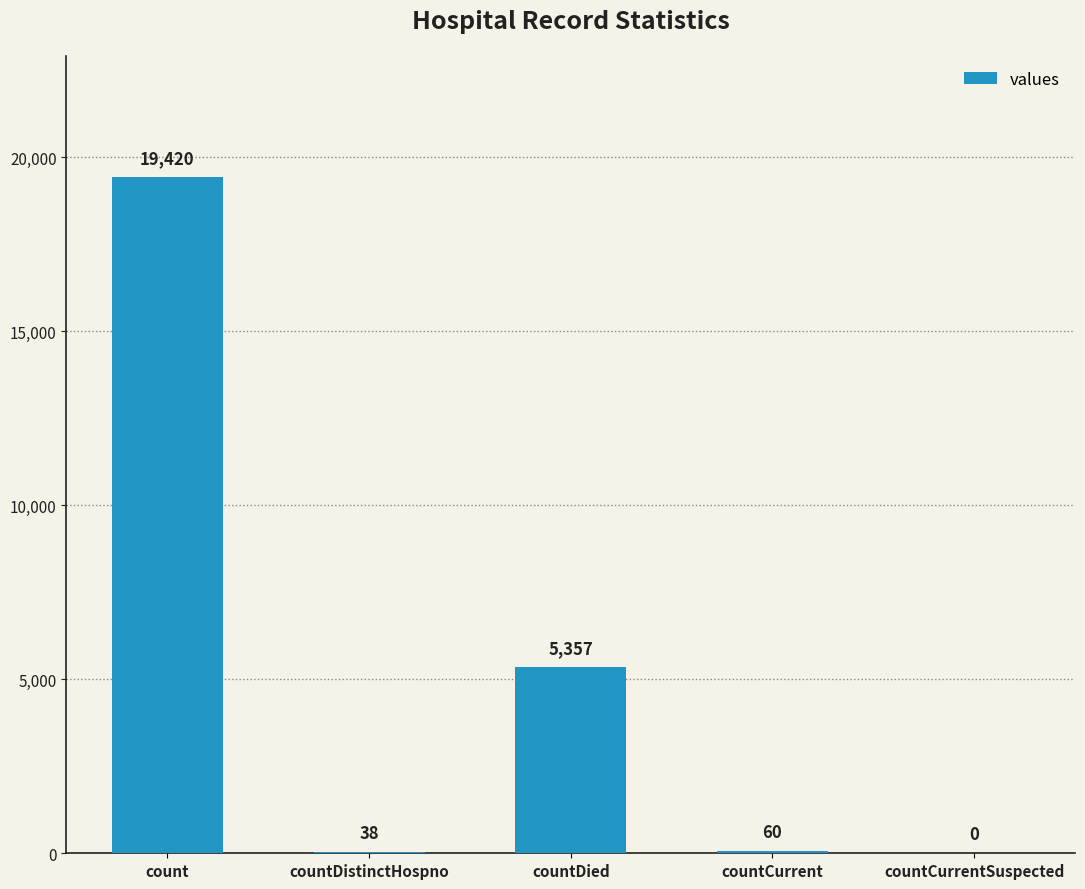

What is the change in value from countDied to countCurrent?

-5297